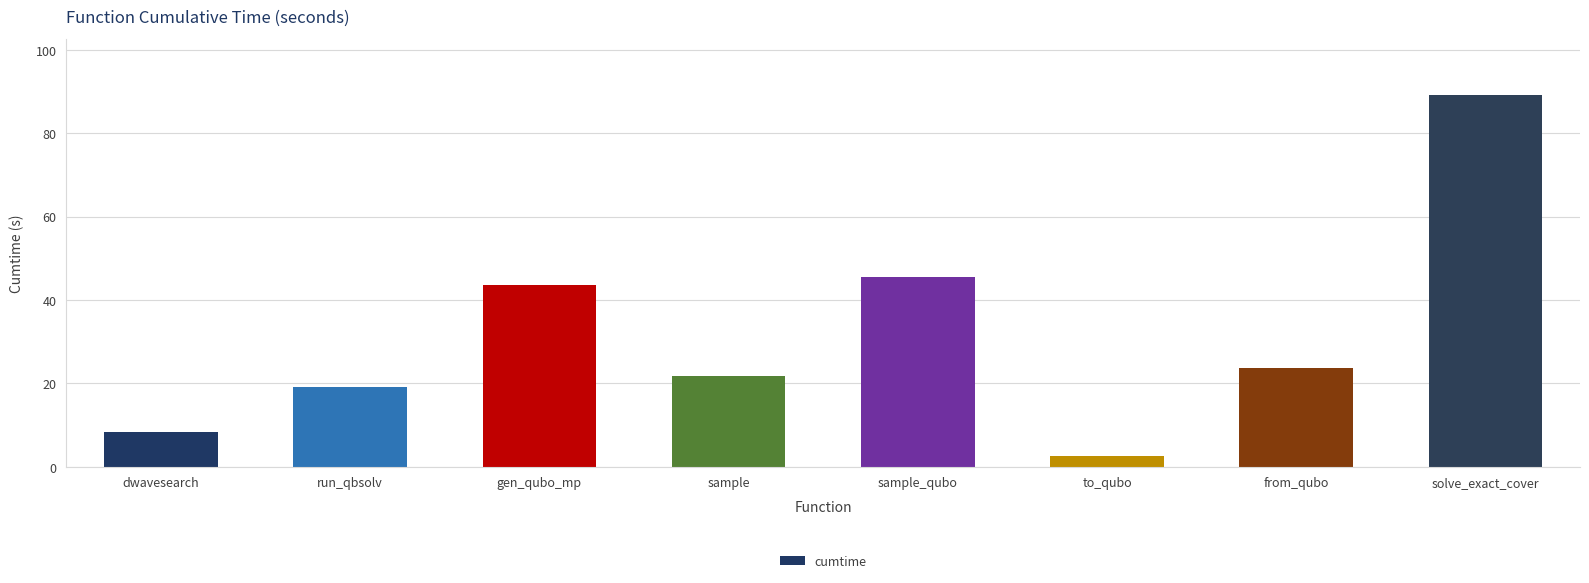

At which category does the chart reach its peak across all series?

solve_exact_cover